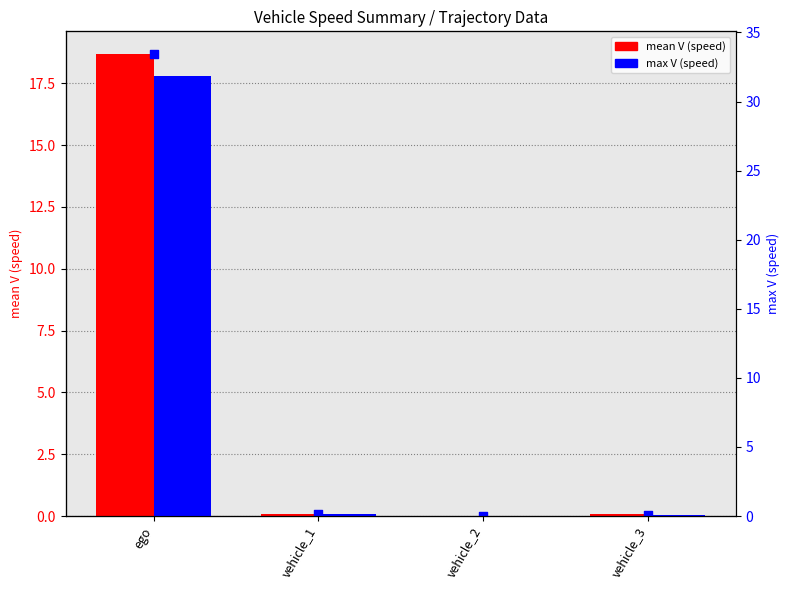

Which series contains the lowest Y value?

mean V